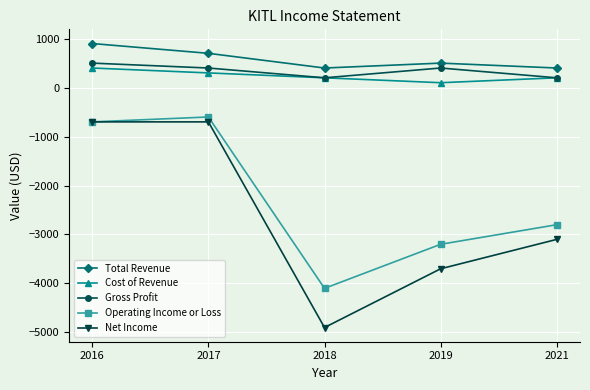

Where is Operating Income or Loss nearest to the value -2350?

2021